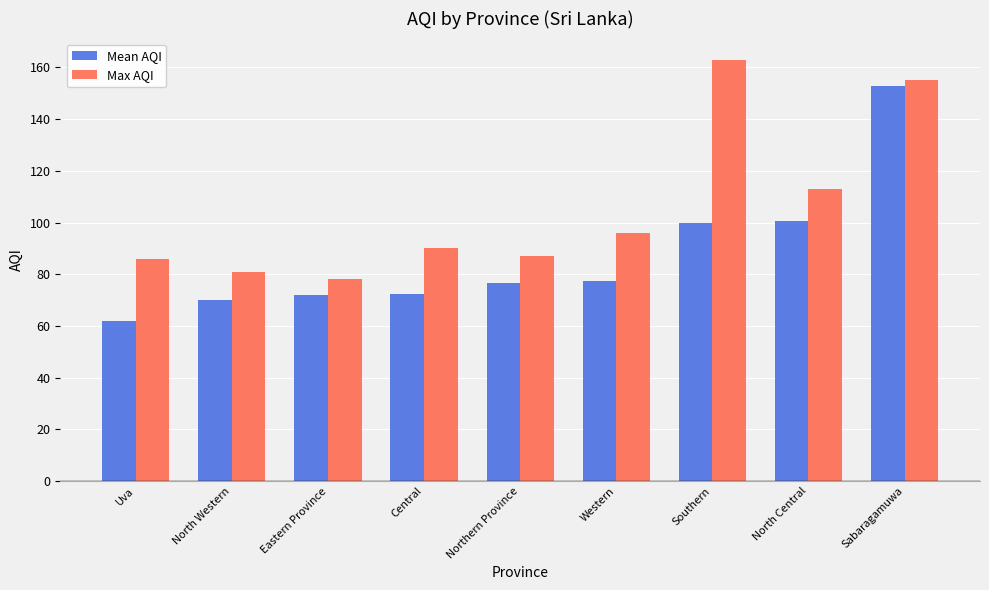

Where does the Mean AQI series first go above 76?

Northern Province